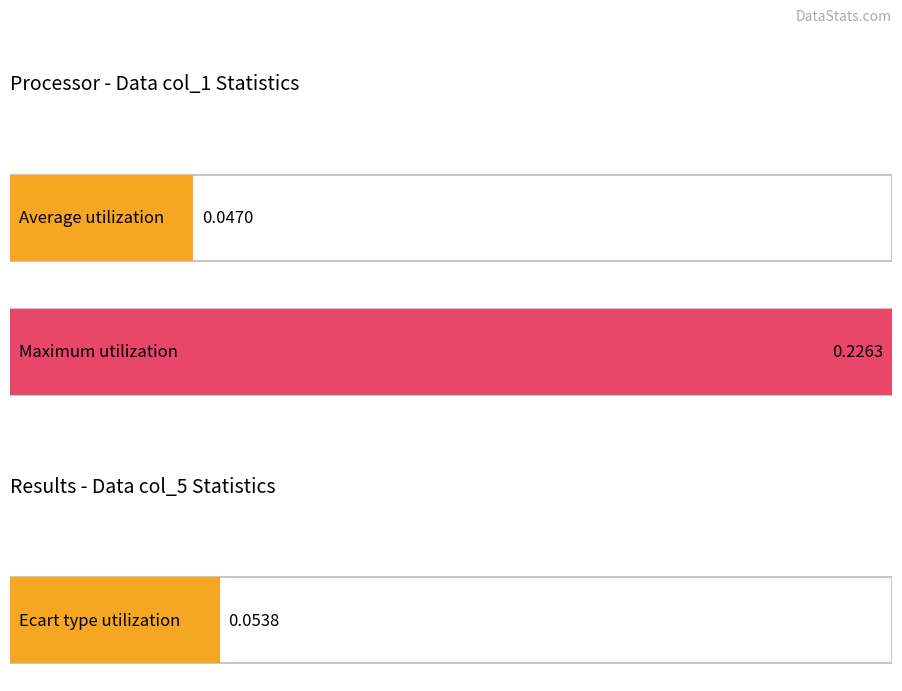

How many series are shown in this chart?

1